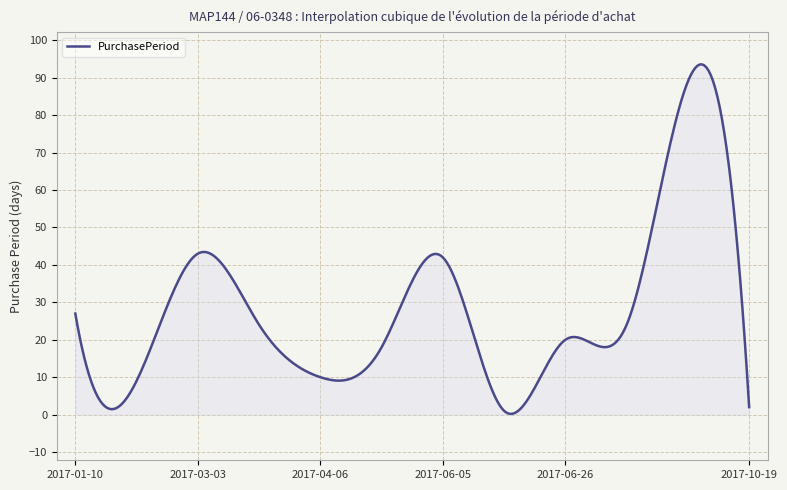

What is the difference between the maximum and minimum values?

93.4